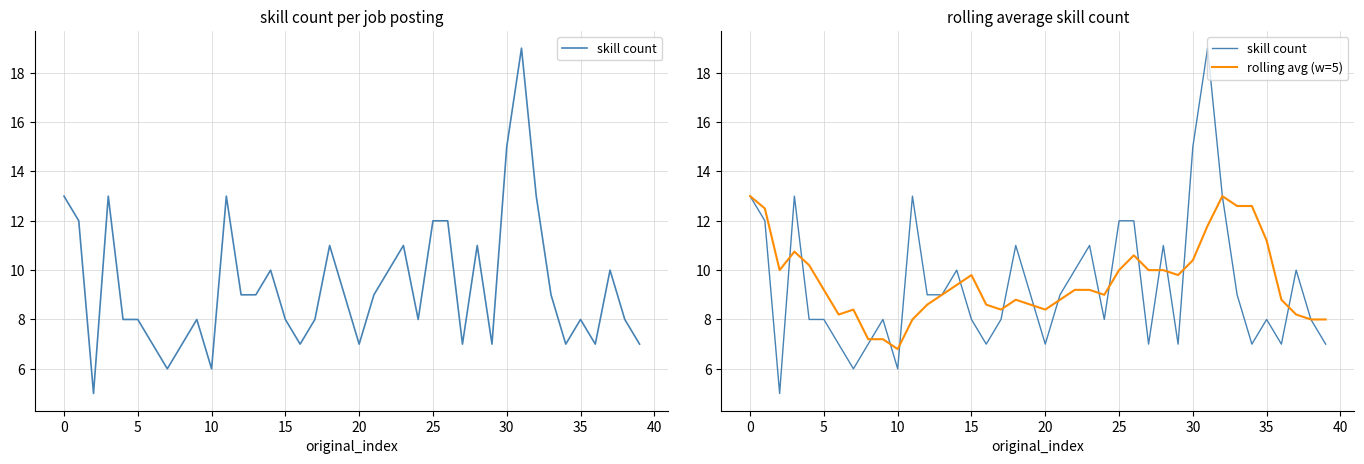

How many times do rolling avg (w=5) and skill count cross each other?

16